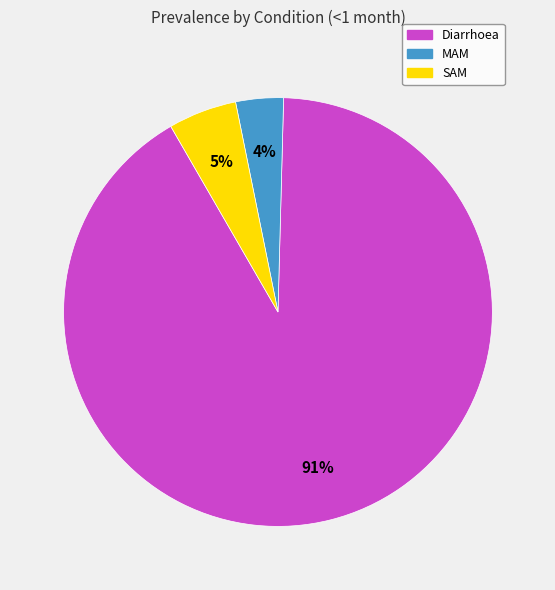

How many slices are in this pie chart?

3